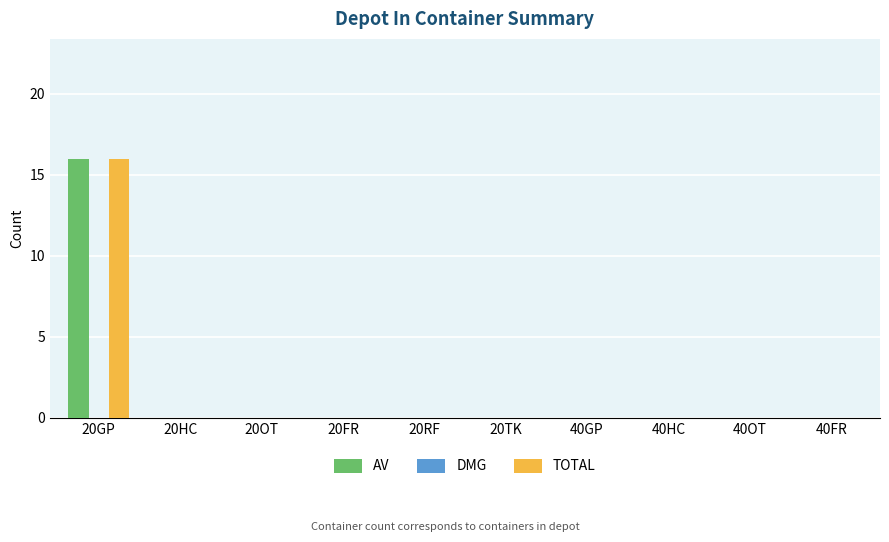

How many categories are shown in the chart?

10